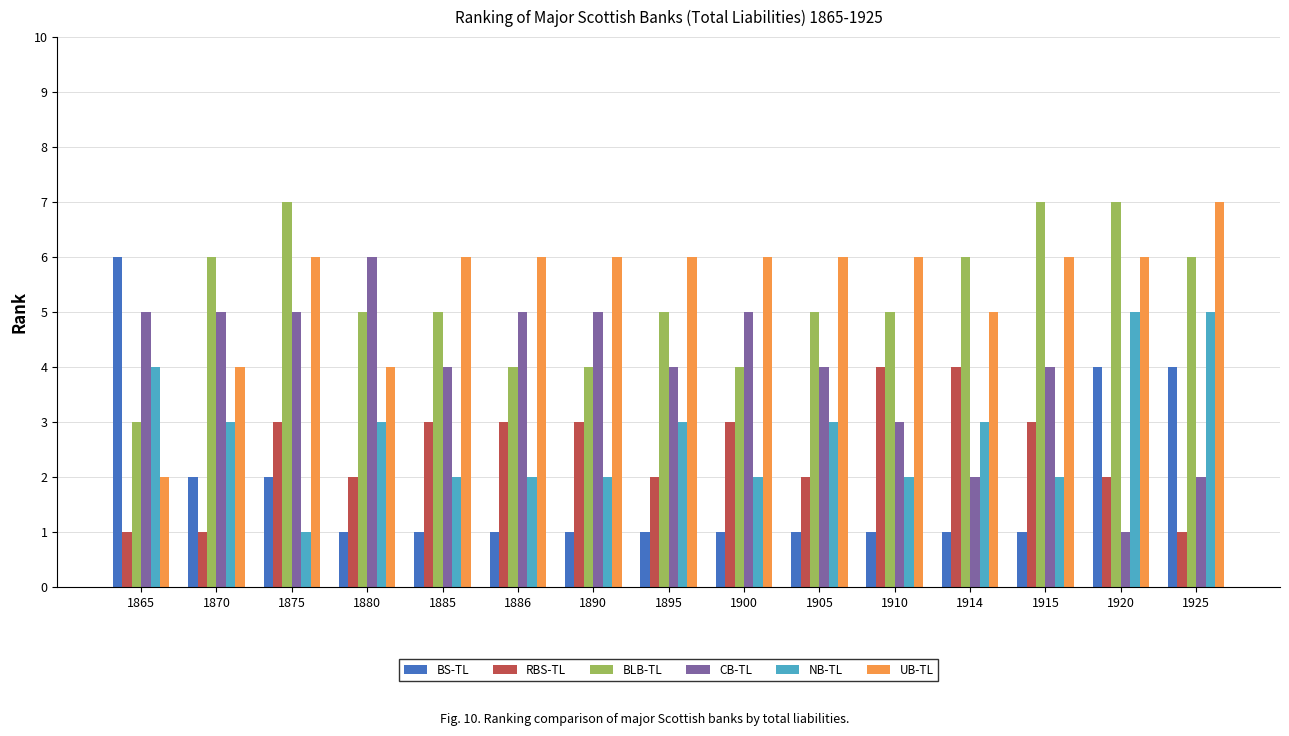

What is the sum of the UB-TL values at 1914 and 1875?

11